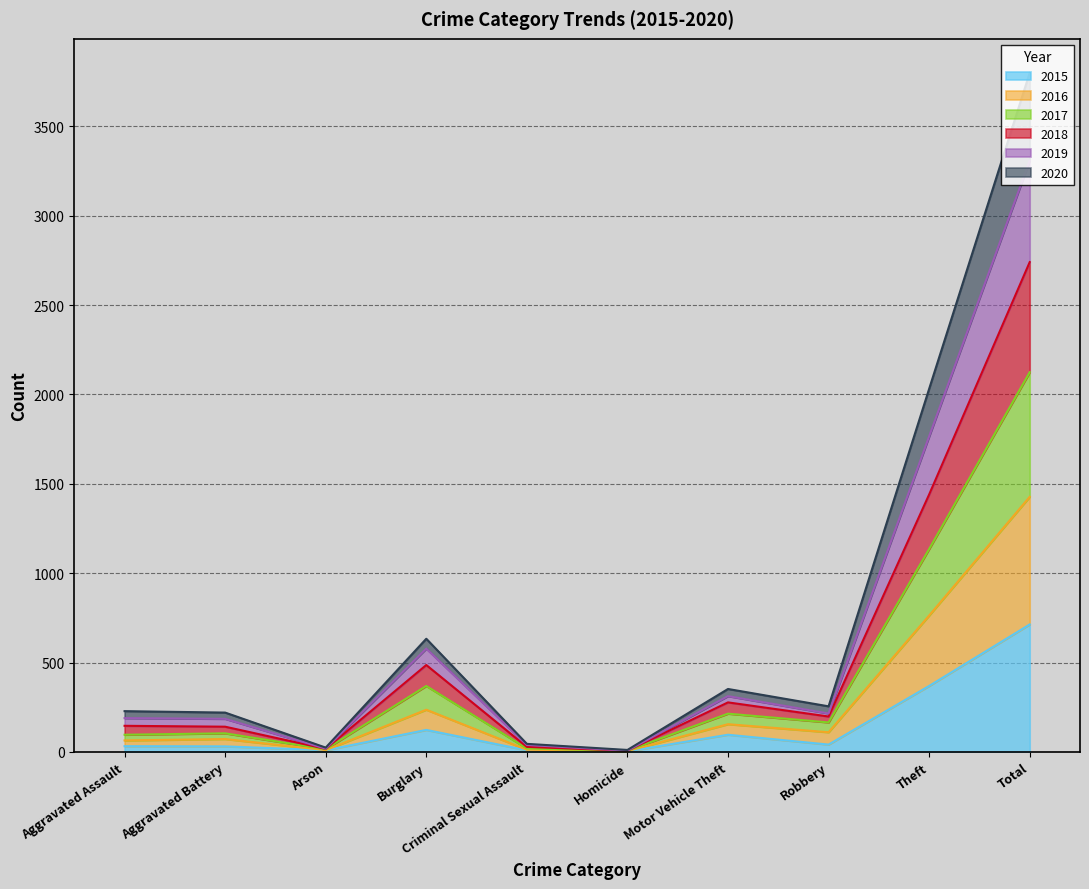

How many data points in 2018 are above 215?

4